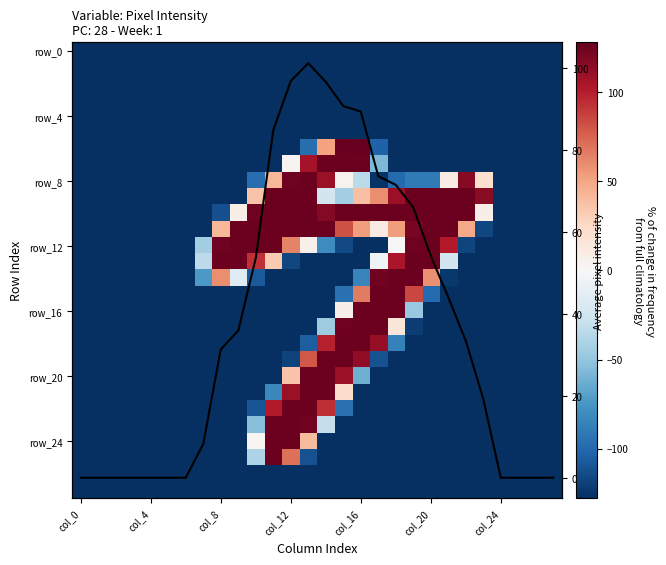

At which category is the sum across all series the highest?

13